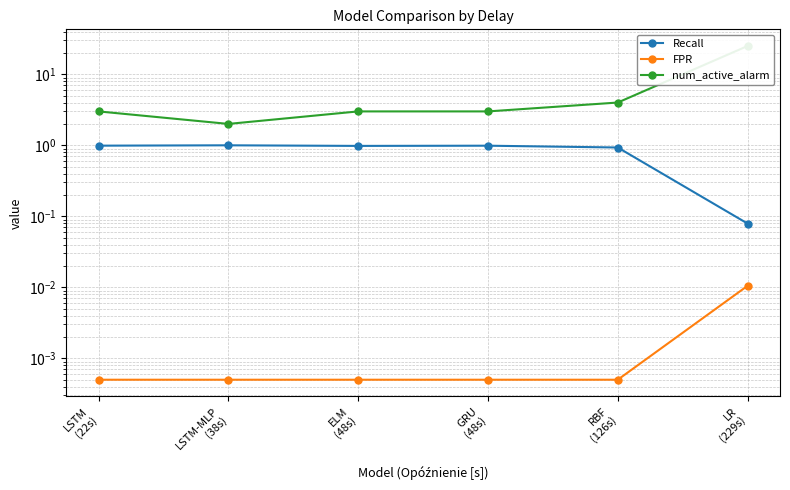

At how many categories does at least one series exceed 12?

1